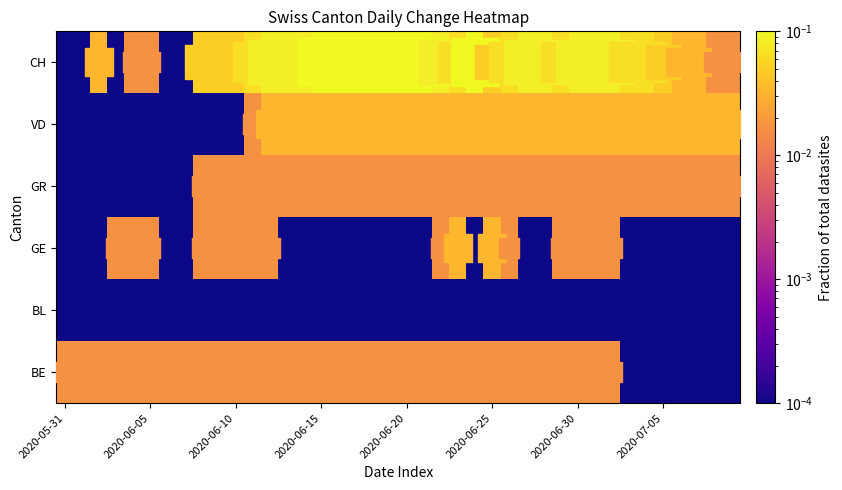

At which category is the sum across all series the highest?

2020-06-15